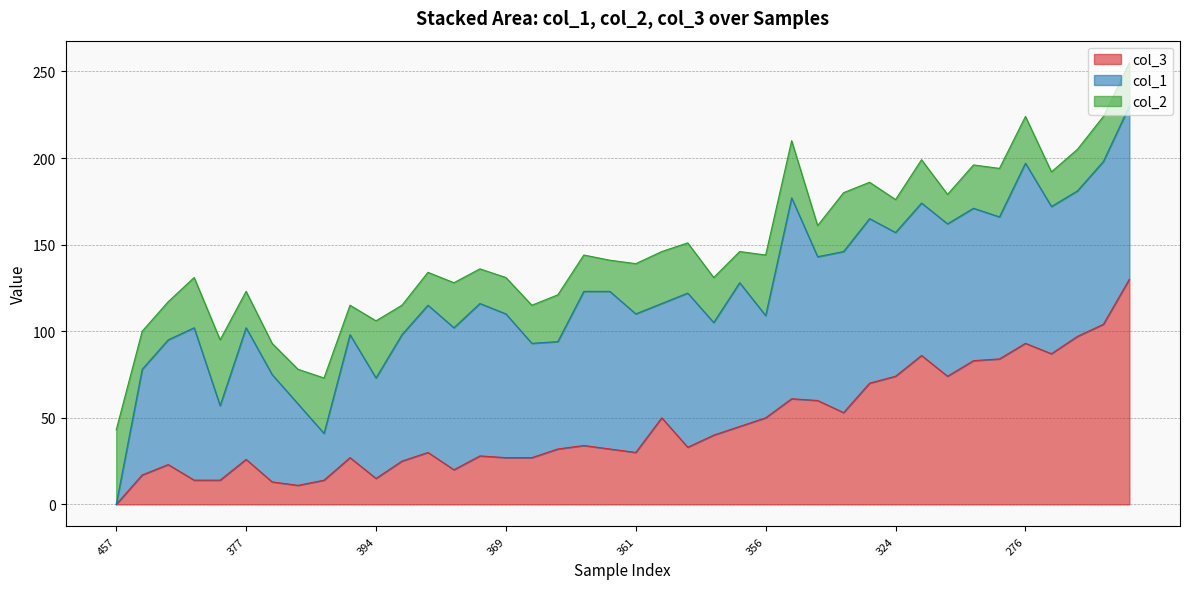

Count the number of data series in this chart.

3